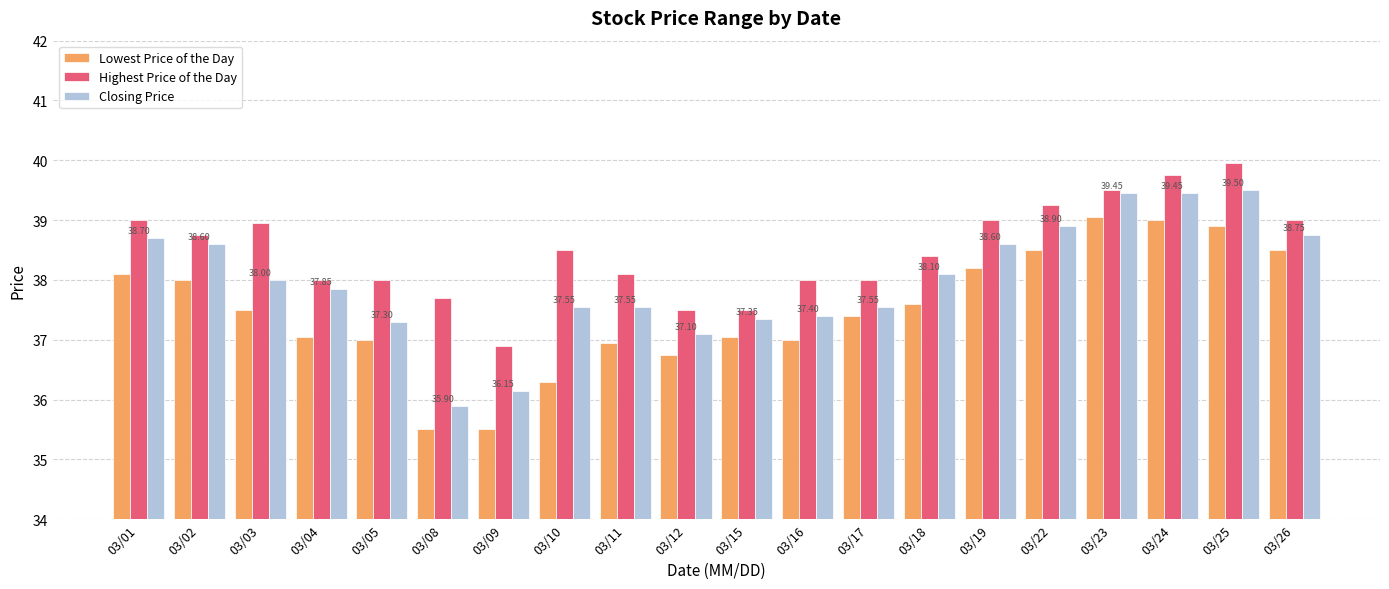

Between 03/08 and 03/12, which series saw the biggest shift?

Lowest Price of the Day